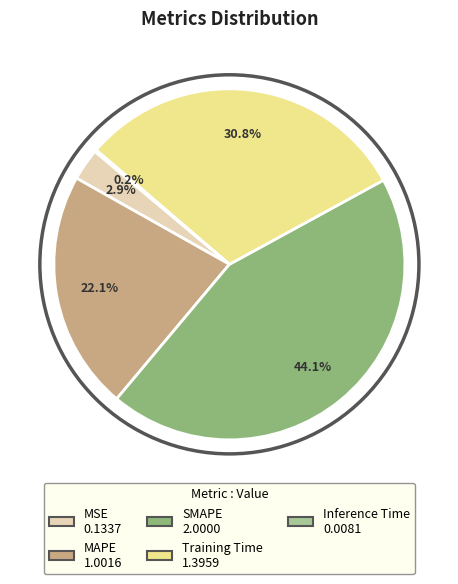

To the nearest percent, what percentage of the pie is MAPE?

22%